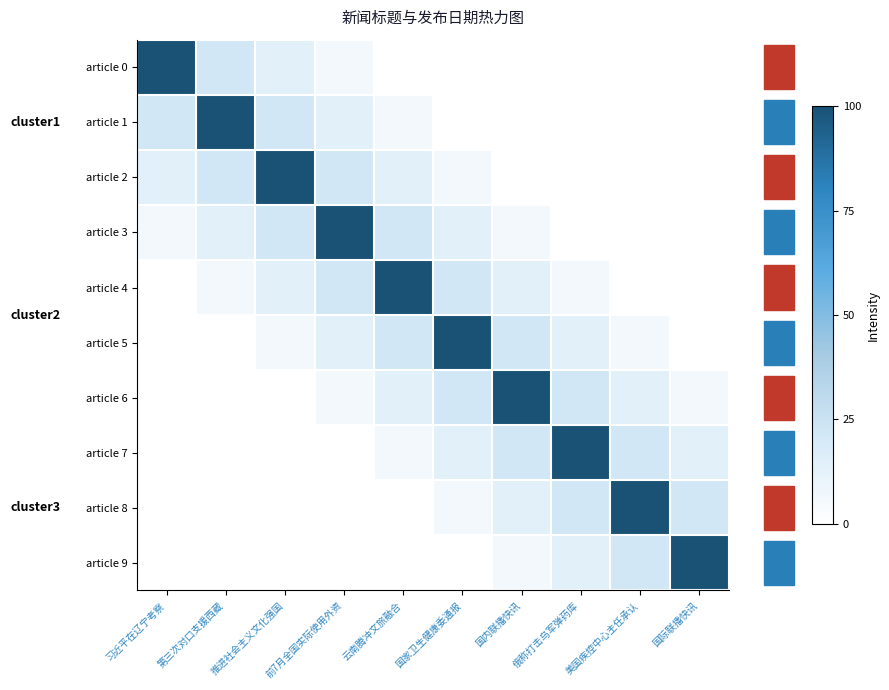

What is the spread (max minus min) of values at 习近平在辽宁考察?

1.0